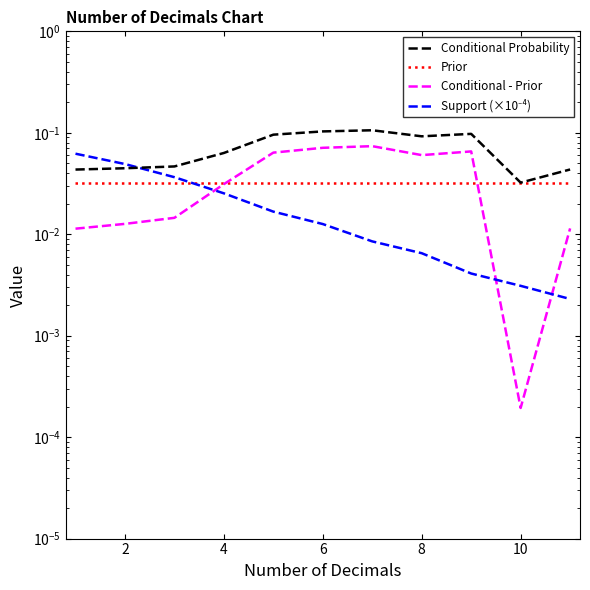

Which series has the largest total across all categories?

Conditional Probability